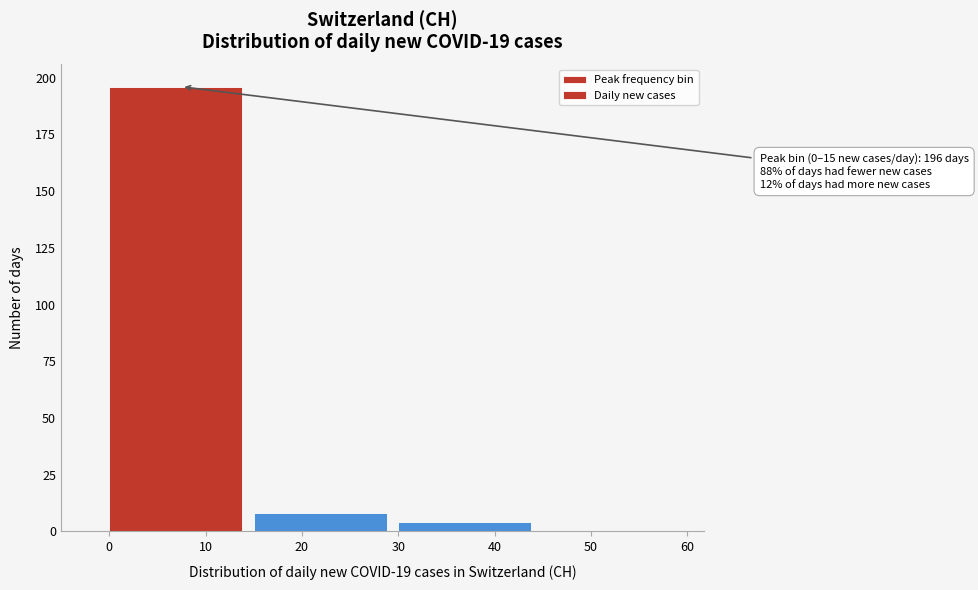

Over which range of the x-axis is the bar tallest?

0 to 15